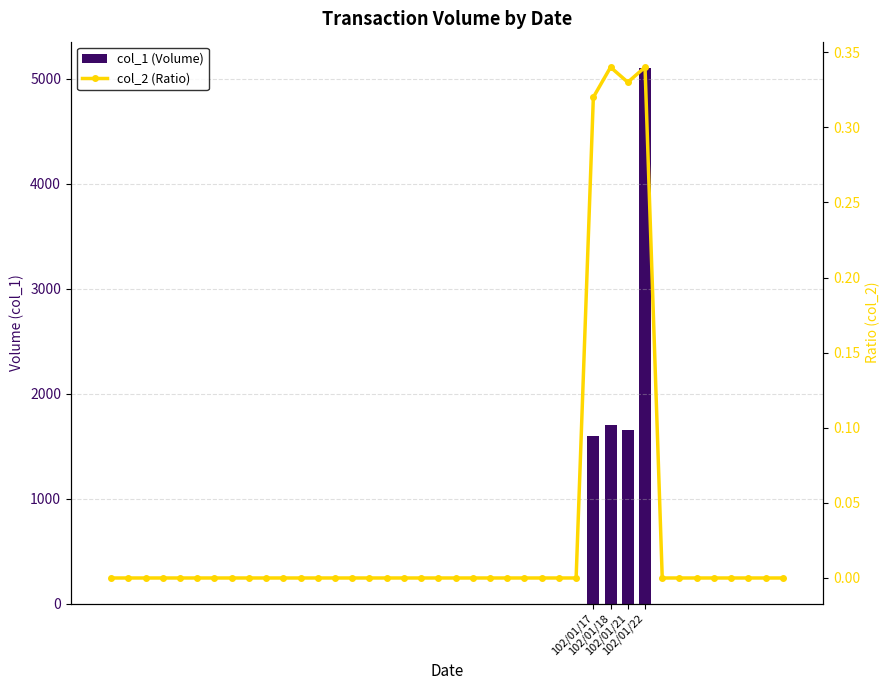

The value of col_2 (Ratio) at 26 is 0.0. True or false?

True